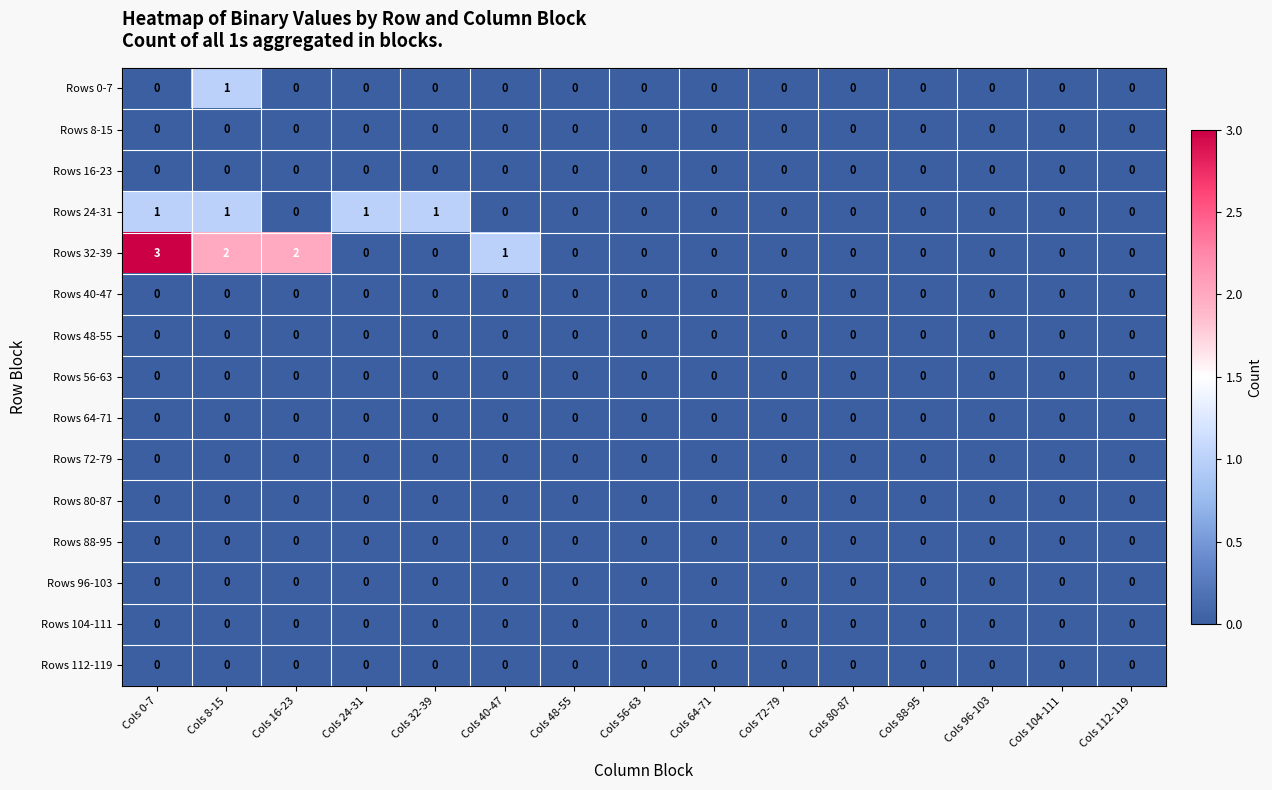

Which category has the highest value across all series?

Cols 0-7